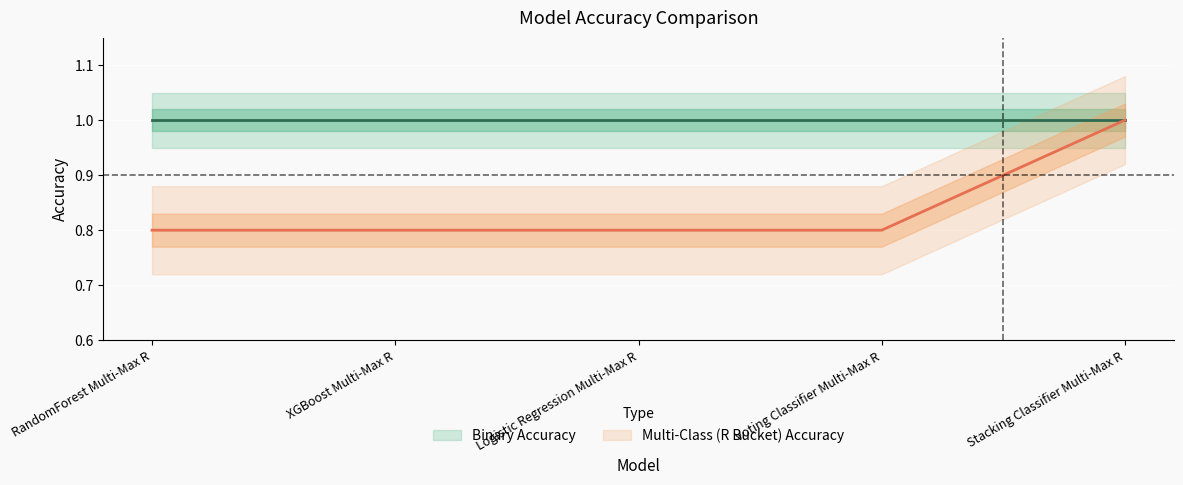

List the labels in order of value, smallest first.

RandomForest Multi-Max R, XGBoost Multi-Max R, Logistic Regression Multi-Max R, Voting Classifier Multi-Max R, Stacking Classifier Multi-Max R